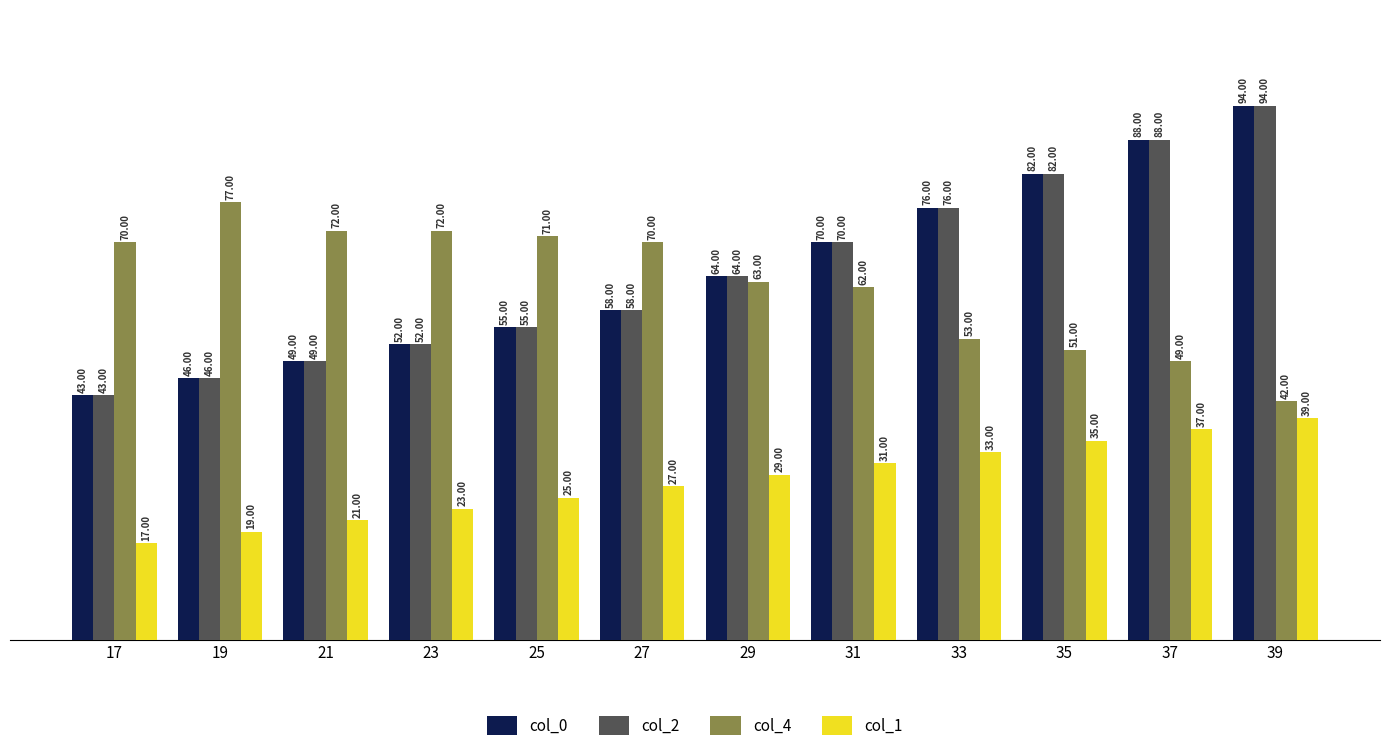

Is the value of col_2 at 19 greater than the value of col_4 at 17?

No